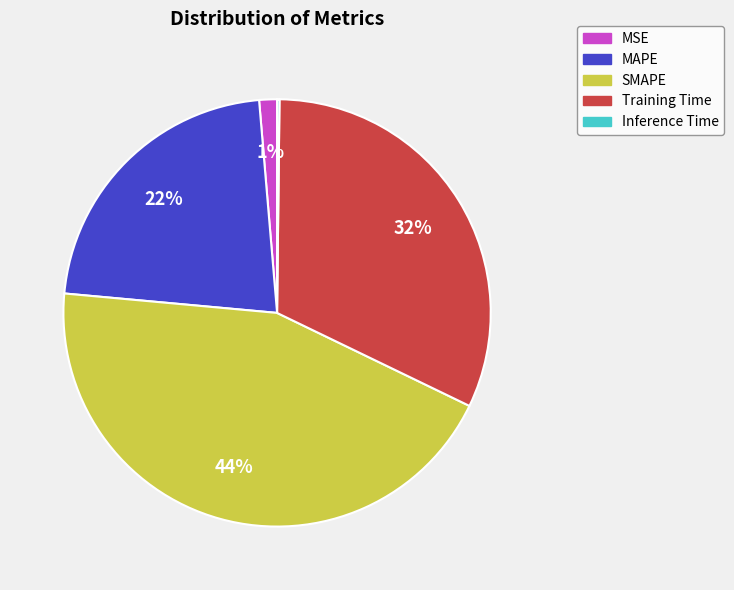

Which slice is the largest?

SMAPE